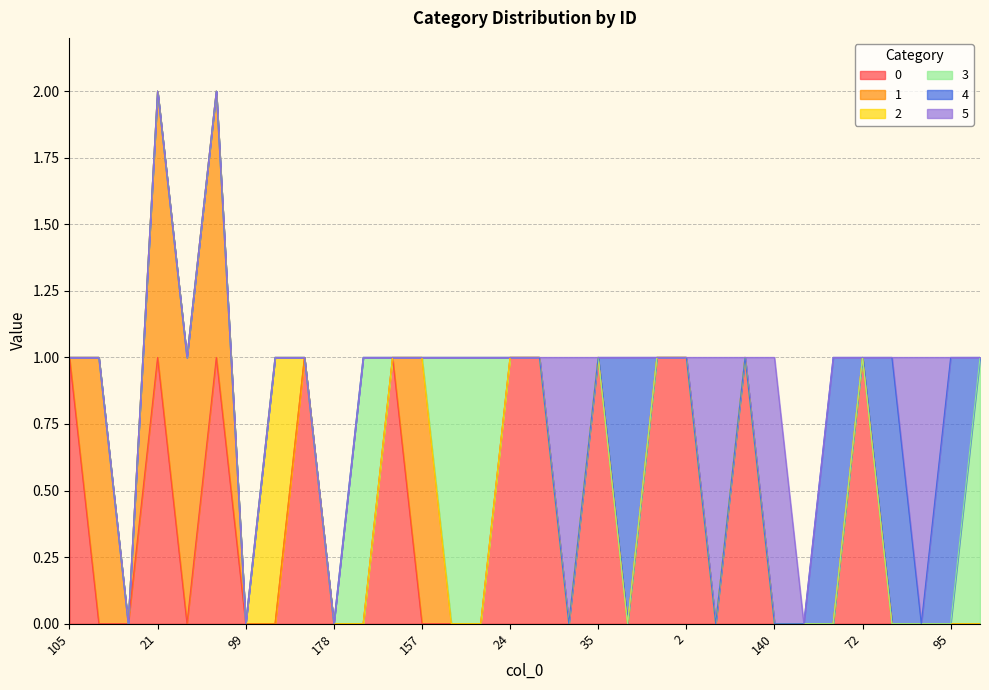

What is the total value across all series at 157?

1